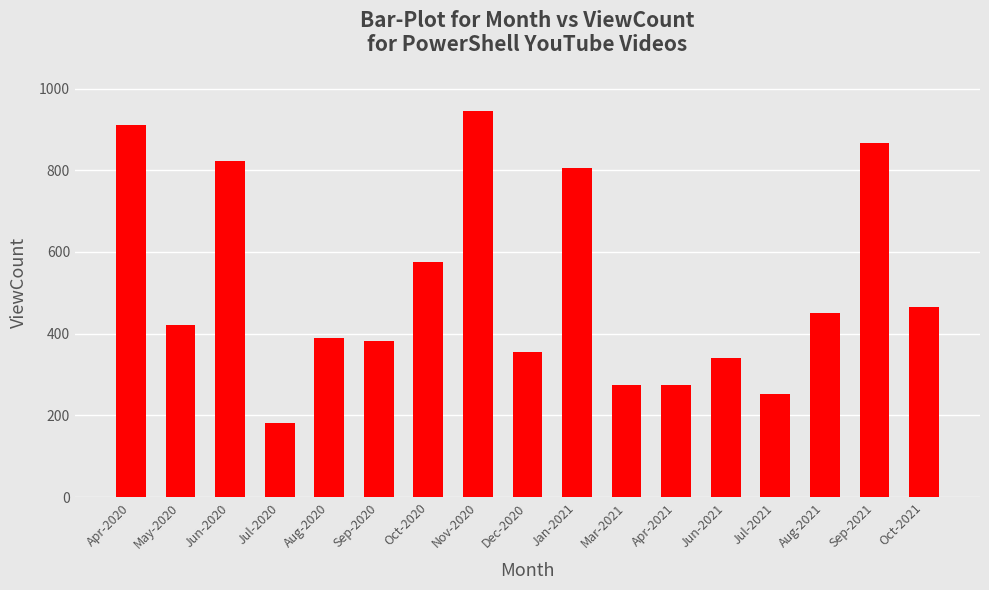

What is the value of the 1st bar from the left?

910